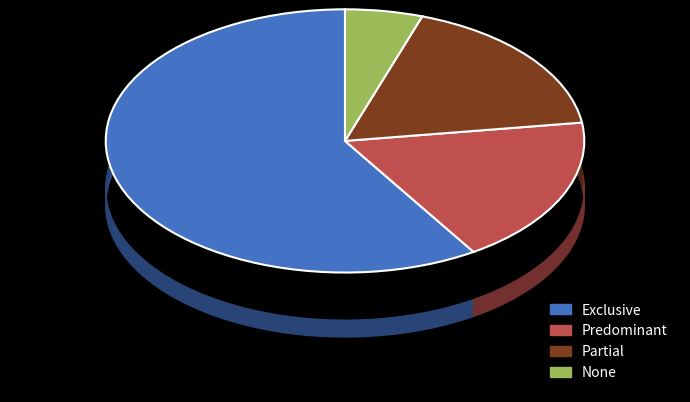

Does Exclusive account for over 50% of the chart?

Yes